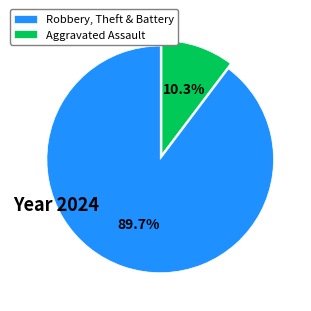

To the nearest percent, what is the average slice percentage?

50%